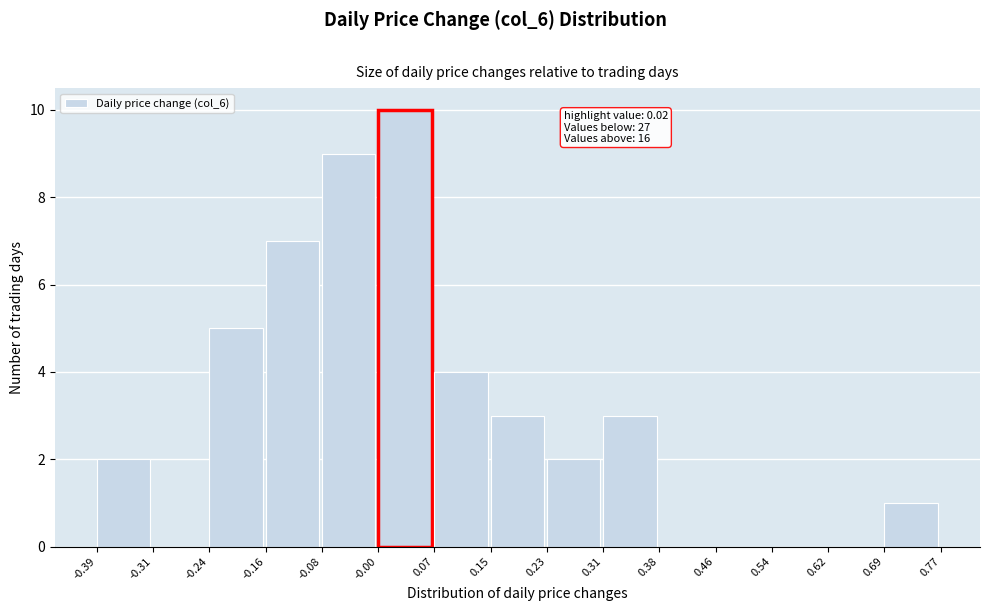

Over which range of the x-axis is the bar tallest?

-0.00 to 0.07